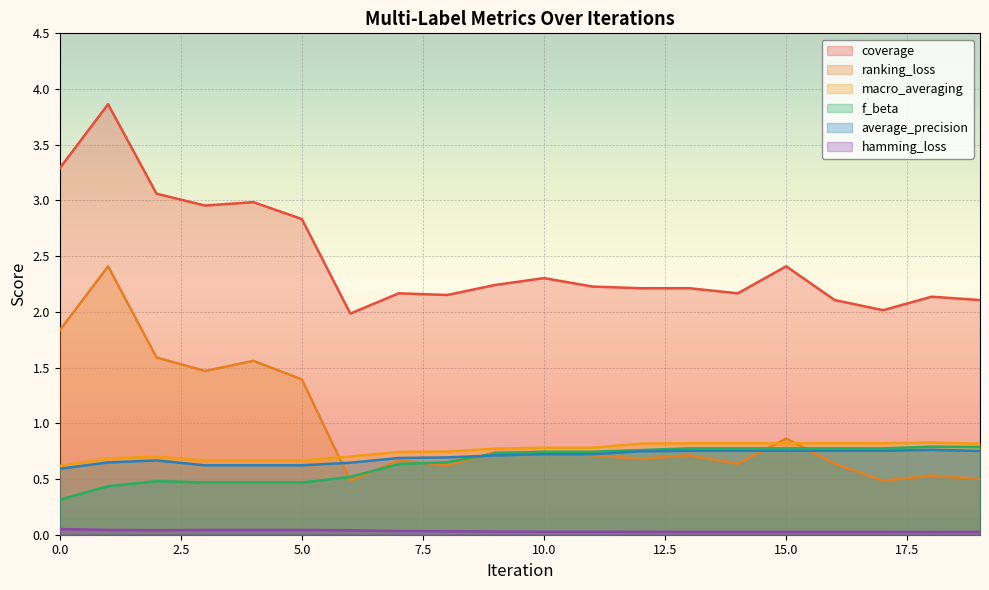

What is the value of the f_beta point at the 15th from the left?

0.8